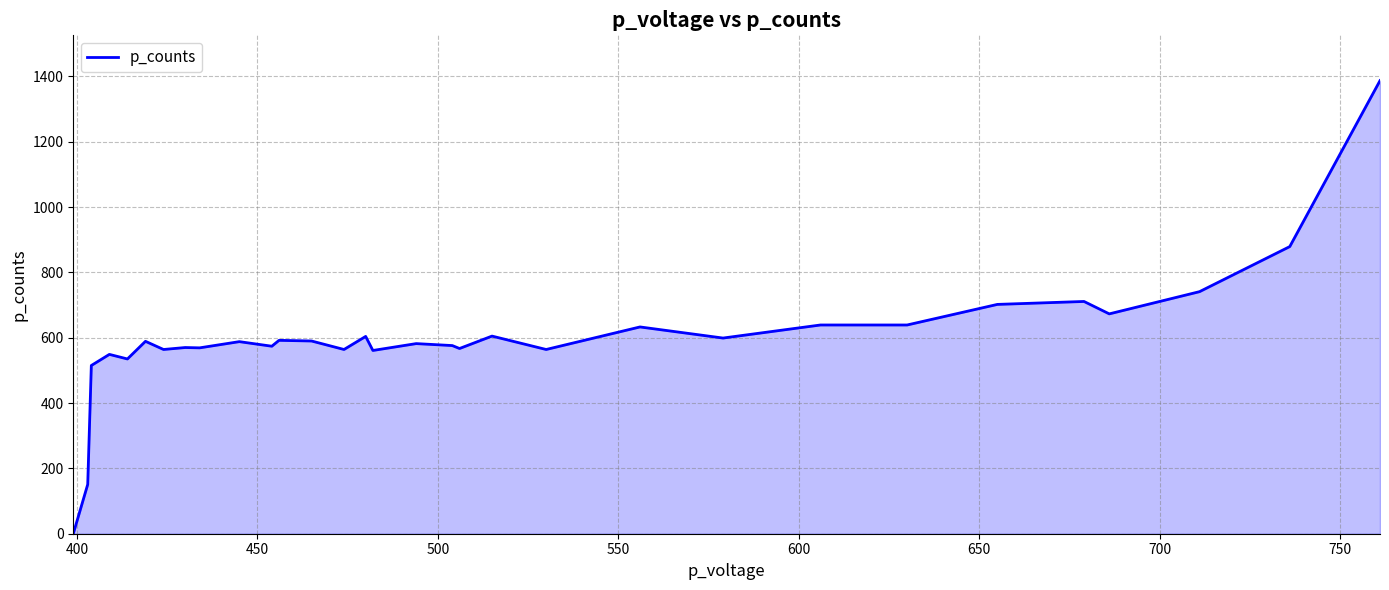

What is the maximum value shown in the chart?

1387